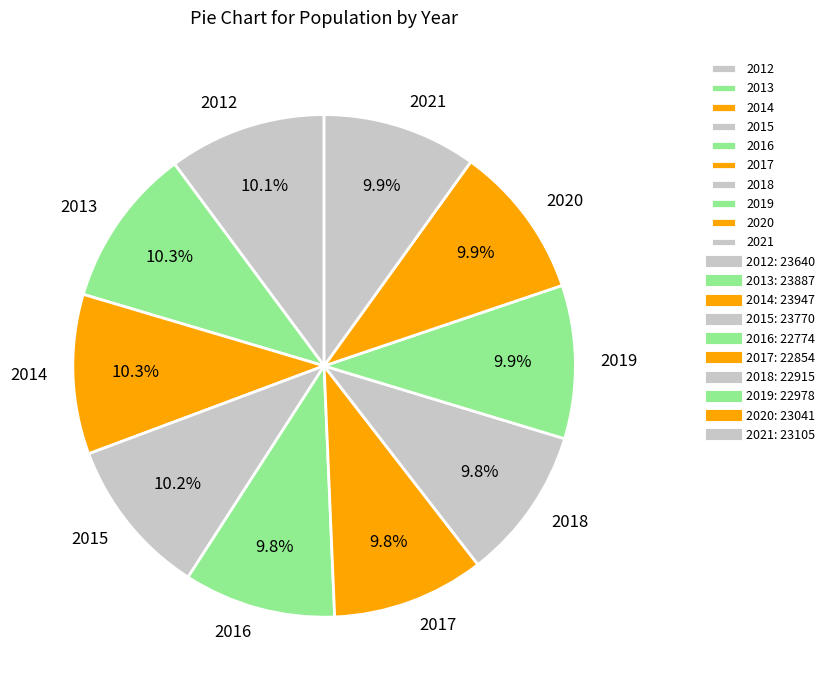

Combined, what portion of the pie is 2021 and 2014?

20.2%